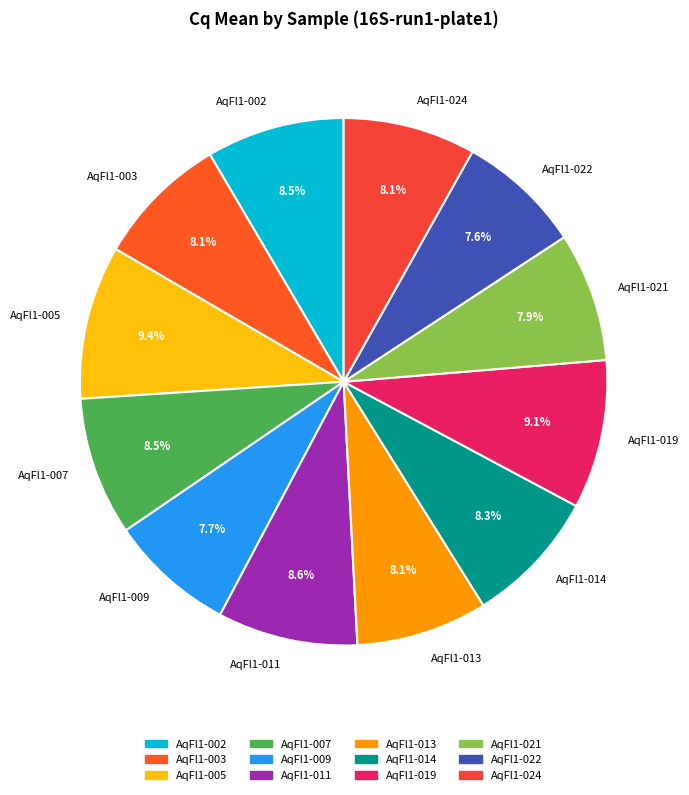

To the nearest percent, what is the difference between the largest and smallest slice percentages?

2%